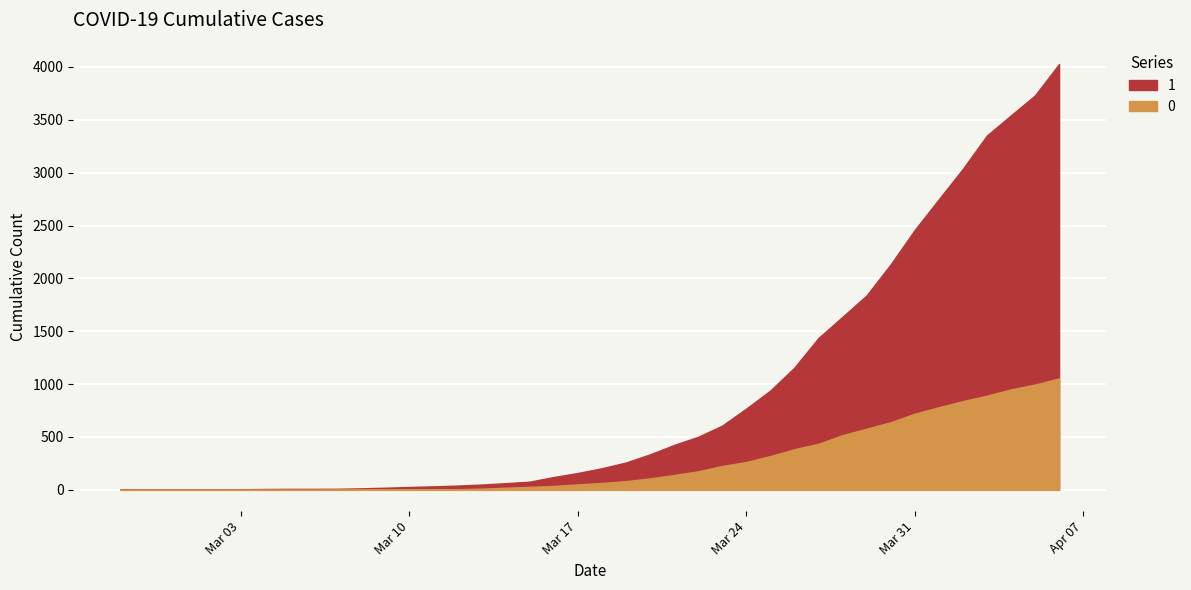

Reading left to right, extract all data points from this chart.

1: 3	4	4	4	5	6	8	9	9	10	14	20	27	33	40	50	63	77	121	159	204	258	335	424	501	607	768	938	1155	1435	1636	1838	2131	2457	2747	3035	3351	3542	3731	4028
0: 0	0	0	0	0	0	0	0	0	1	2	2	2	4	6	11	20	28	37	51	65	82	108	140	175	225	263	319	384	435	517	578	639	720	781	839	890	950	996	1054